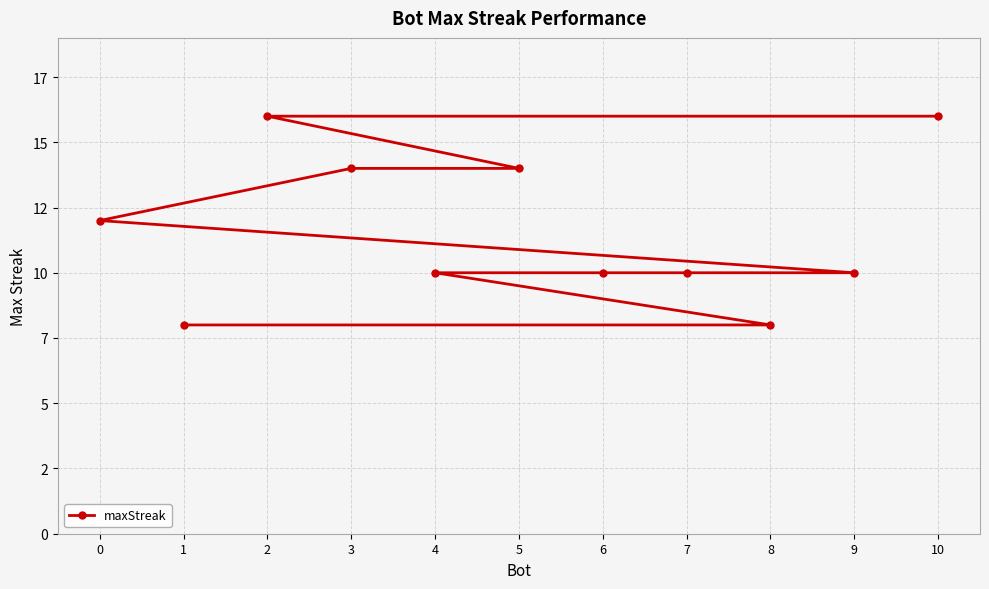

What is the difference between the values at 1 and 3?

6